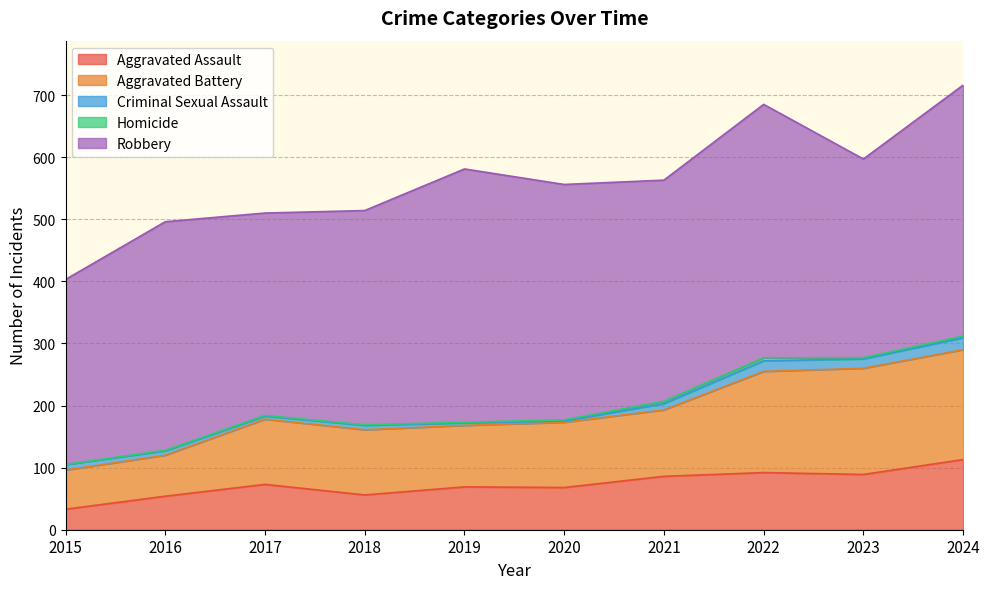

Count the number of data series in this chart.

5